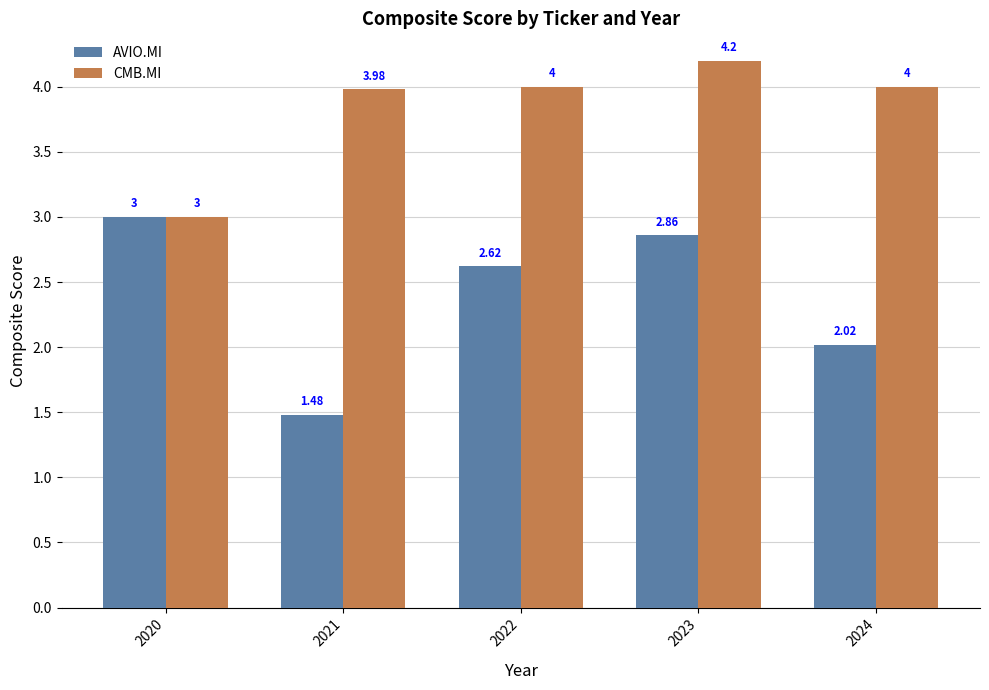

Rank the series at 2021 from lowest to highest value.

AVIO.MI, CMB.MI